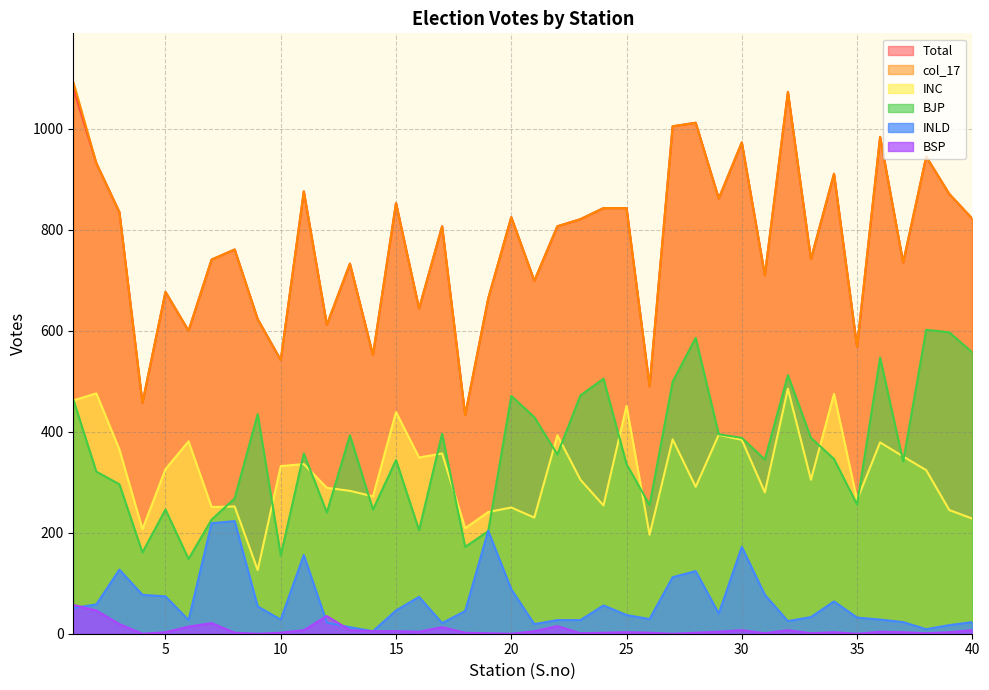

What is the greatest value displayed?

1093